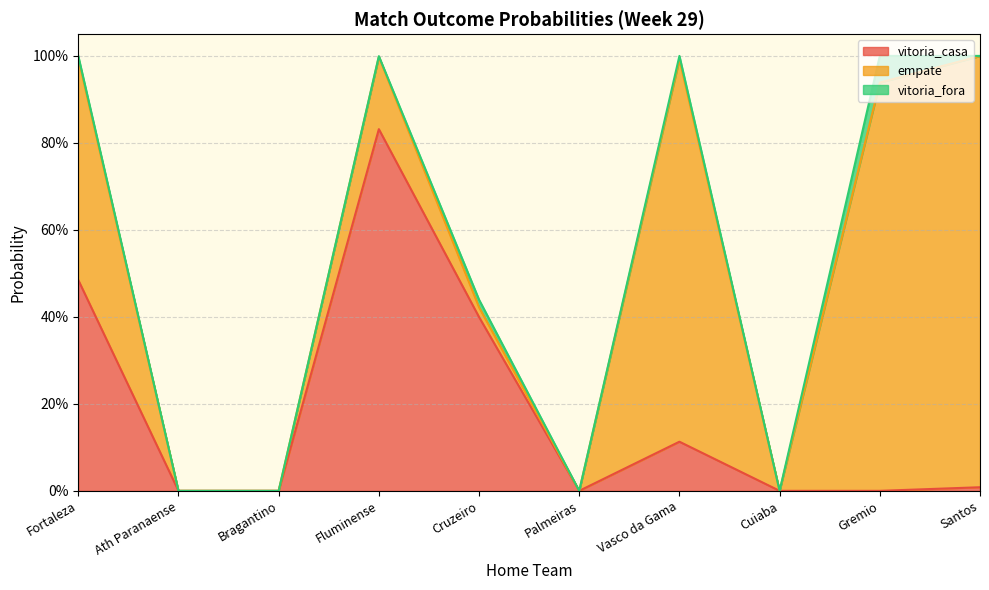

The value of vitoria_fora at Gremio is 0.1. True or false?

True